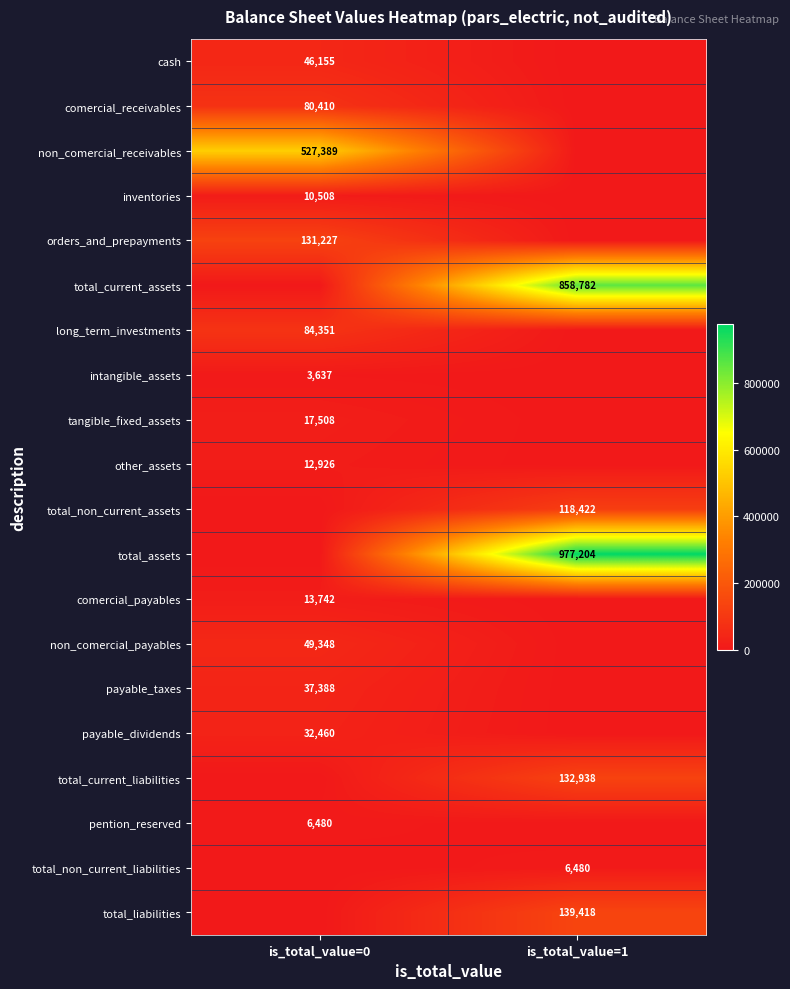

Is the value of payable_taxes at is_total_value=0 greater than the value of payable_dividends at is_total_value=0?

Yes